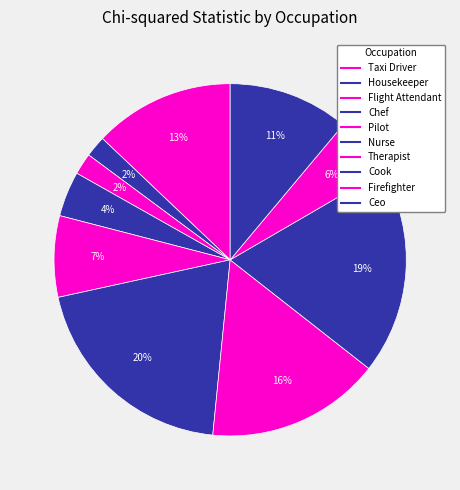

Which has a higher value, Therapist or Ceo?

Therapist